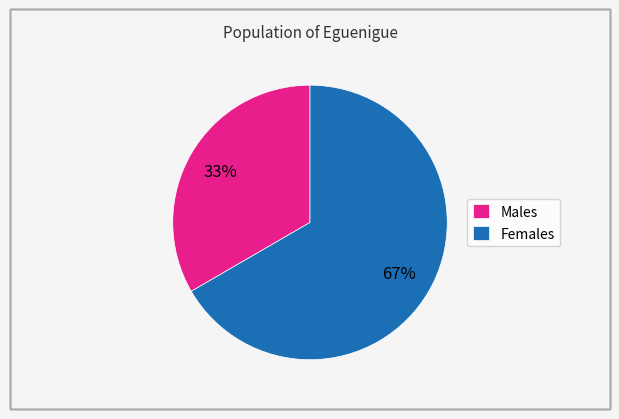

Is it true that Females is 60% of the pie?

False